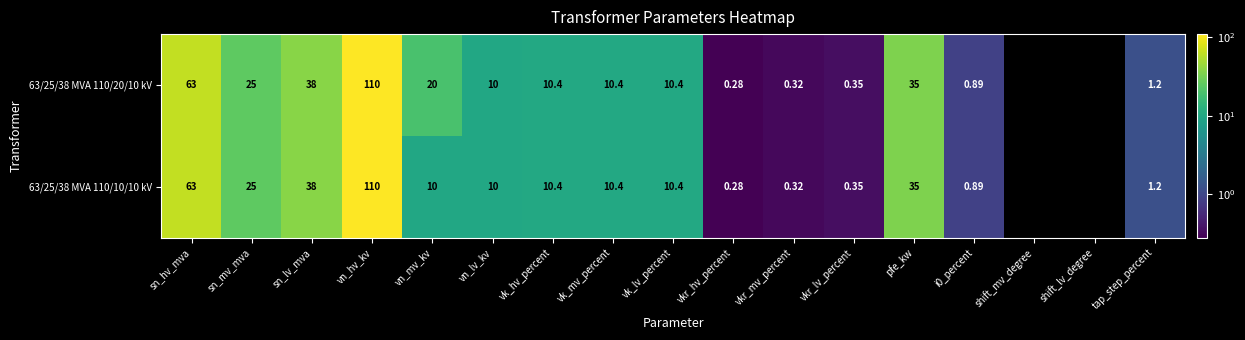

Is the value of 63/25/38 MVA 110/10/10 kV at sn_lv_mva greater than the value of 63/25/38 MVA 110/20/10 kV at sn_hv_mva?

No